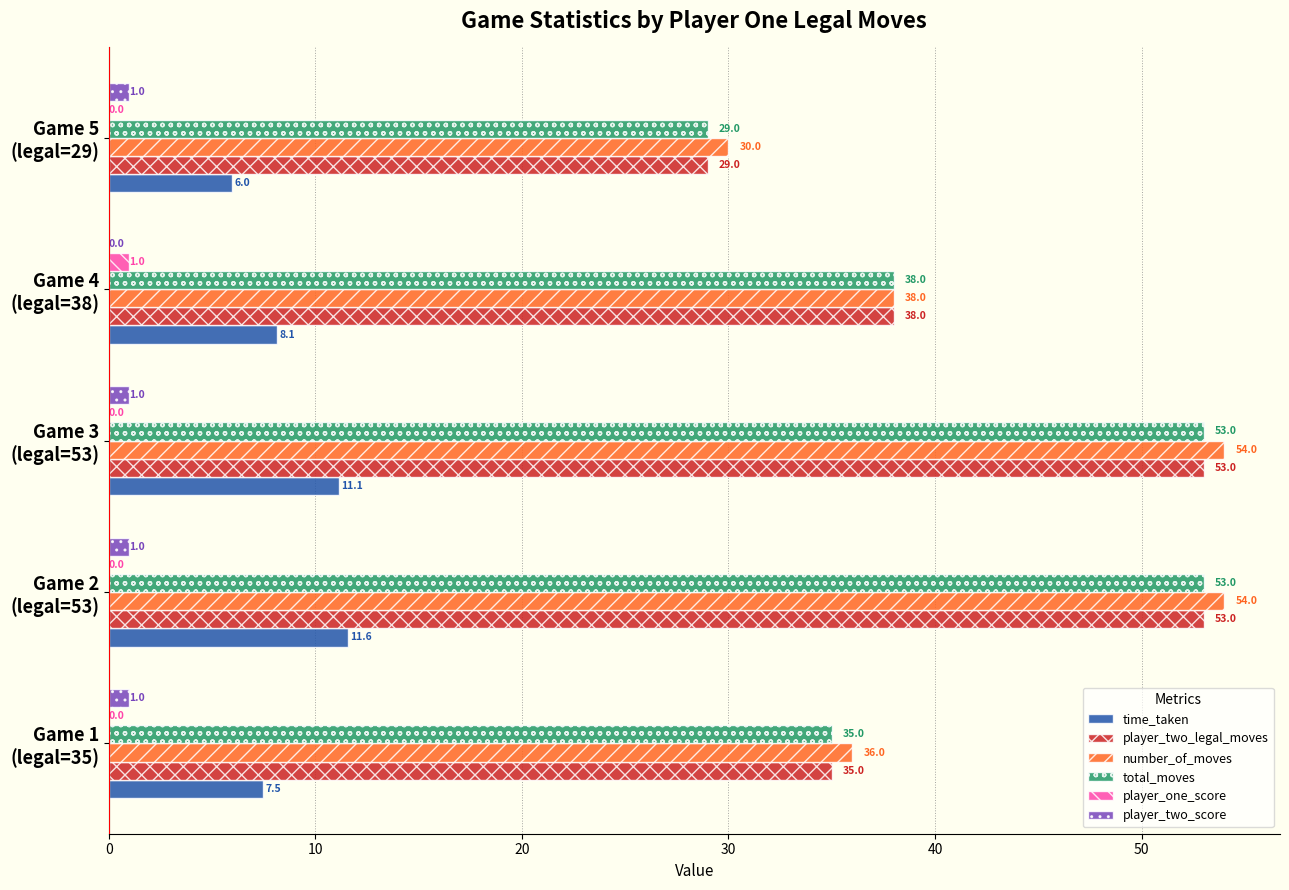

What is the sum of all number_of_moves values?

212.0